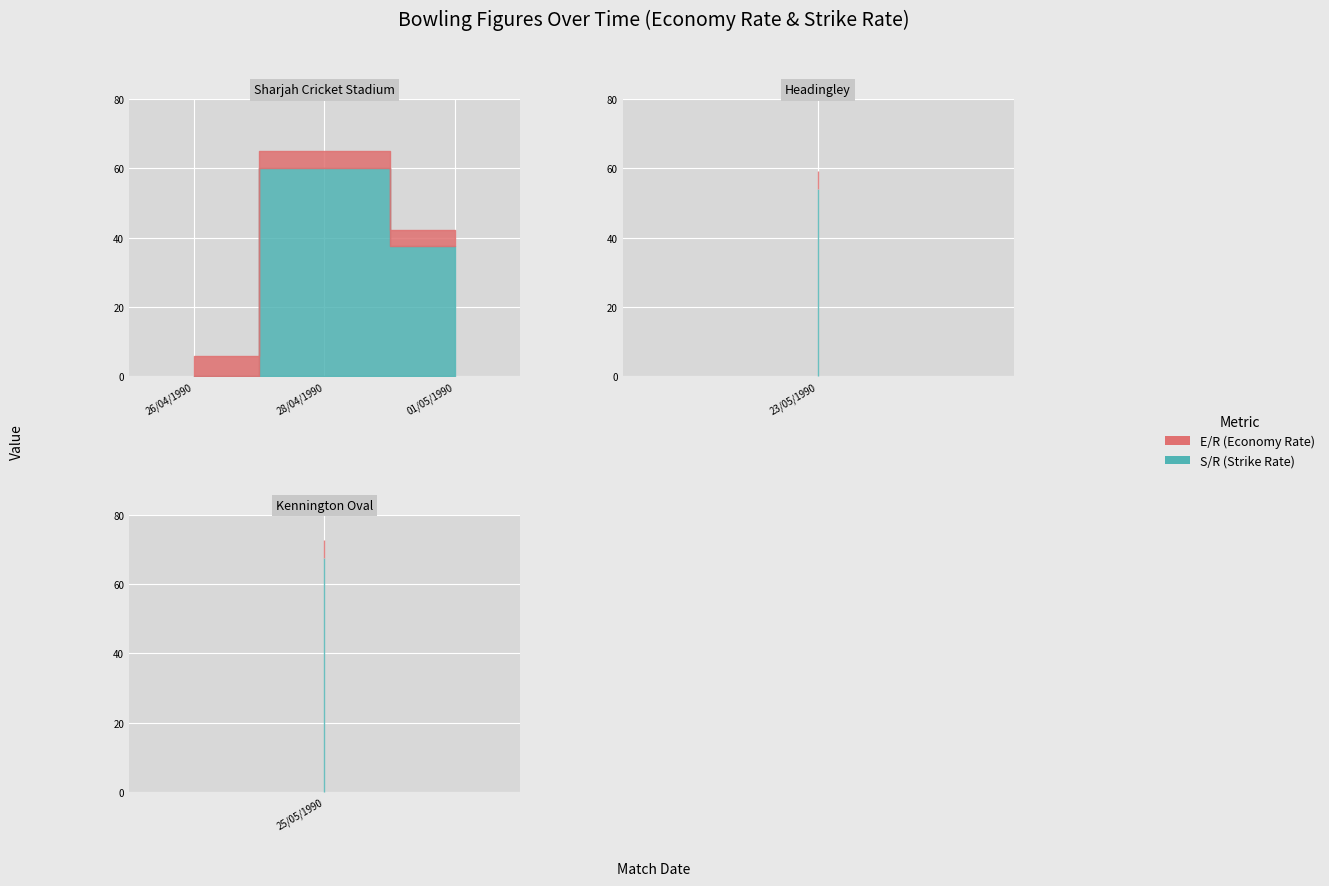

True or false: E/R has more than 0 points higher than both neighbors.

False